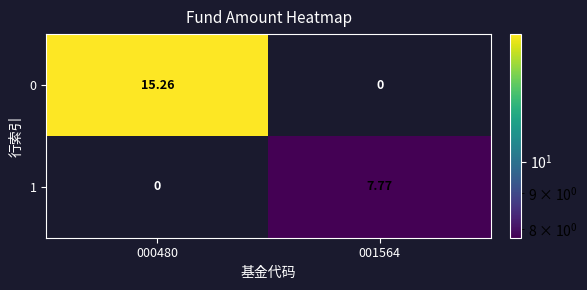

Is the value of 0 at 000480 greater than the value of 1 at 001564?

Yes